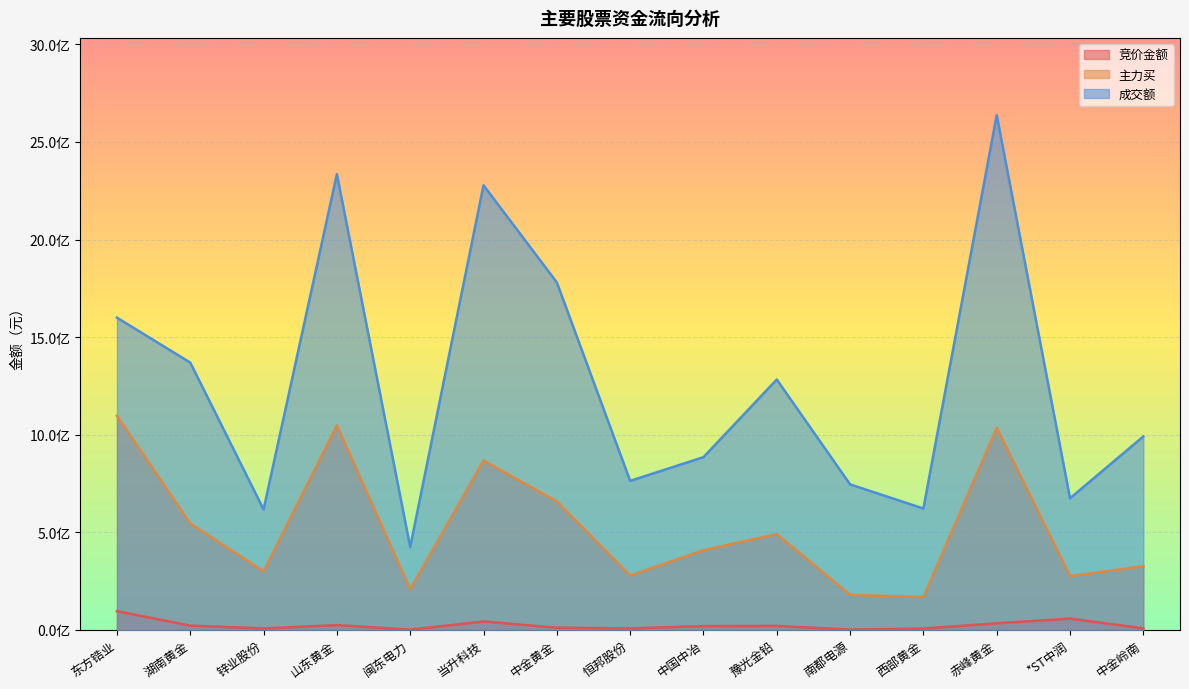

What is the spread (max minus min) of values at 中金黄金?

1768985703